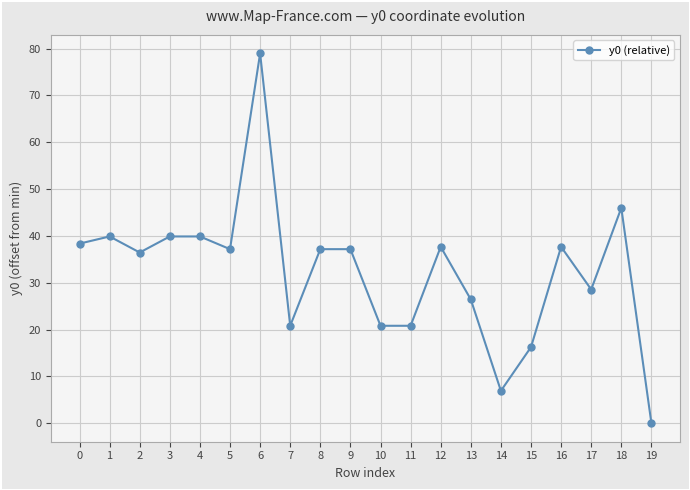

What is the average value?

32.4